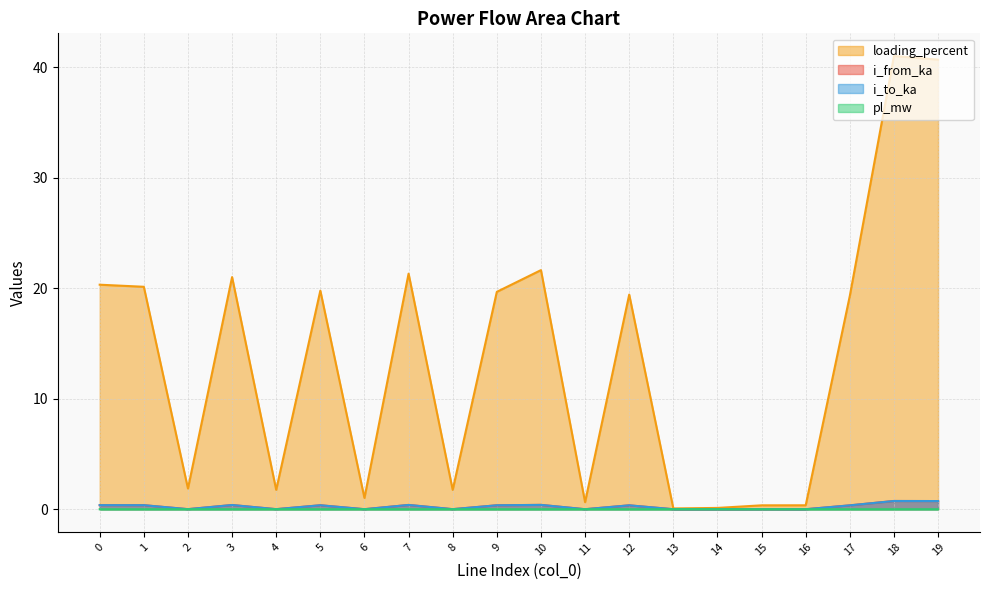

What is the total value across all series at 2?

1.9